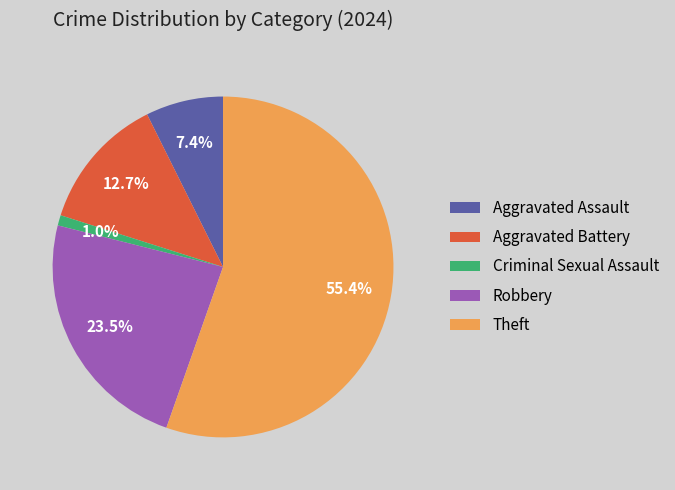

To the nearest percent, what is the difference between the Aggravated Battery and Aggravated Assault slice percentages?

5%